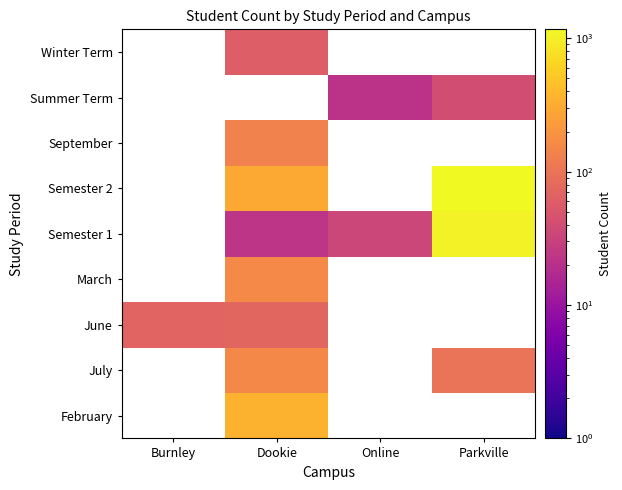

At which category does the chart reach its peak across all series?

Parkville